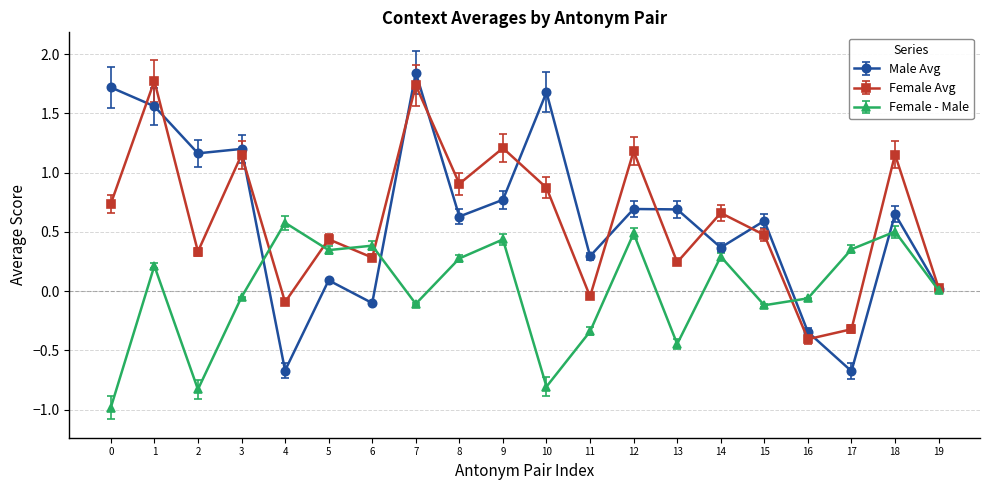

Is the value of Female - Male at 11 greater than the value of Male Avg at 9?

No